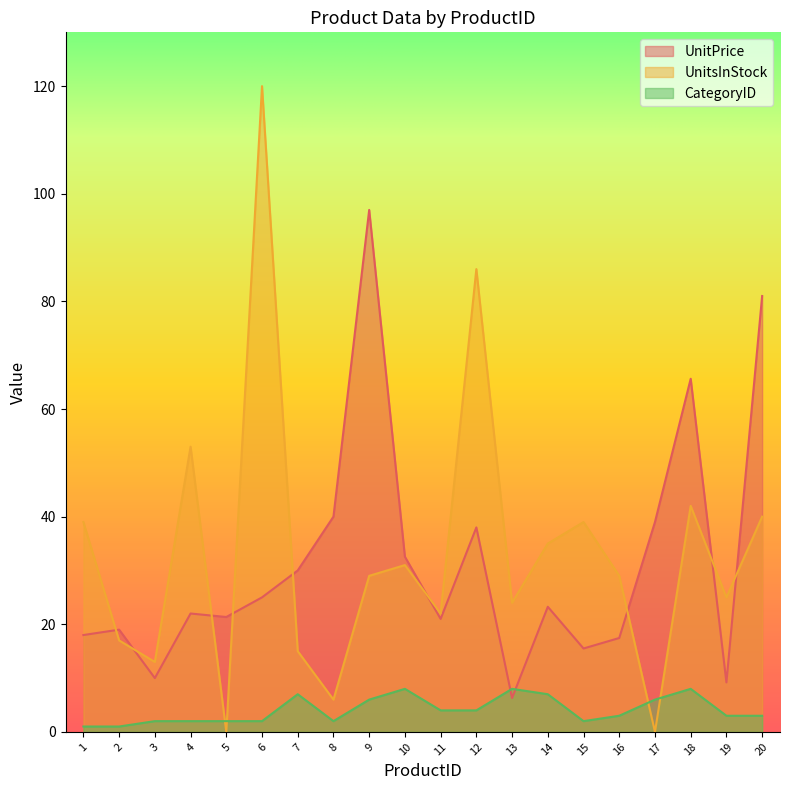

What is the greatest value displayed?

120.0